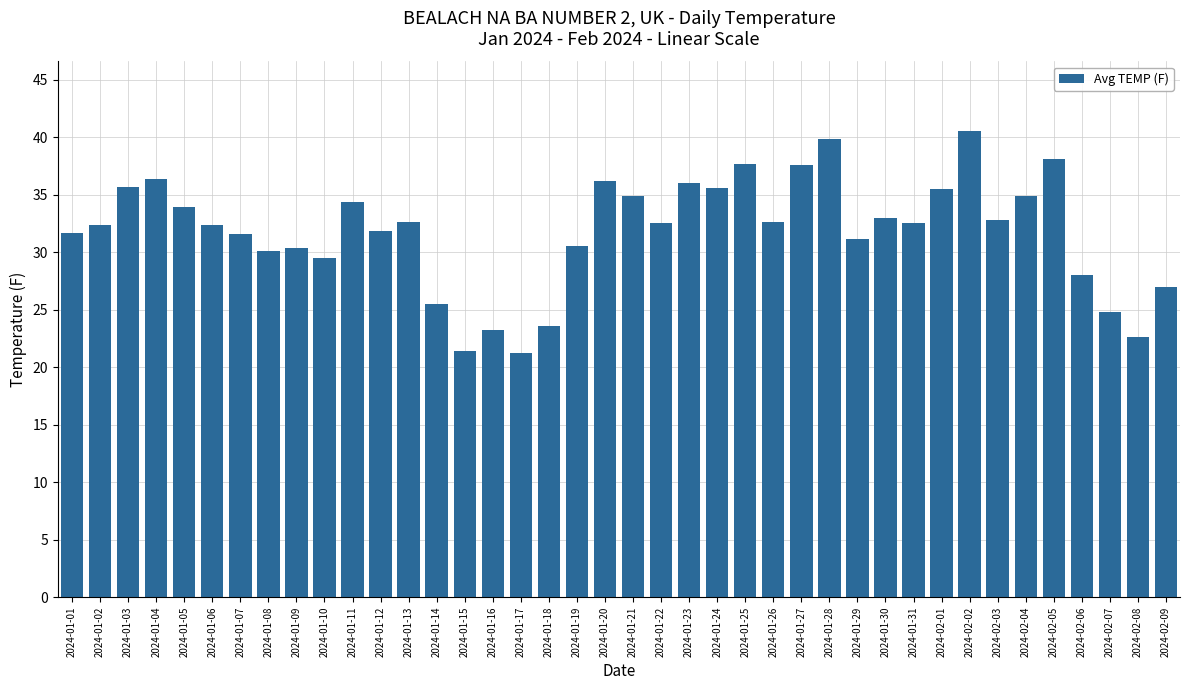

True or false: the data shows 32.4 at 2024-01-02.

True